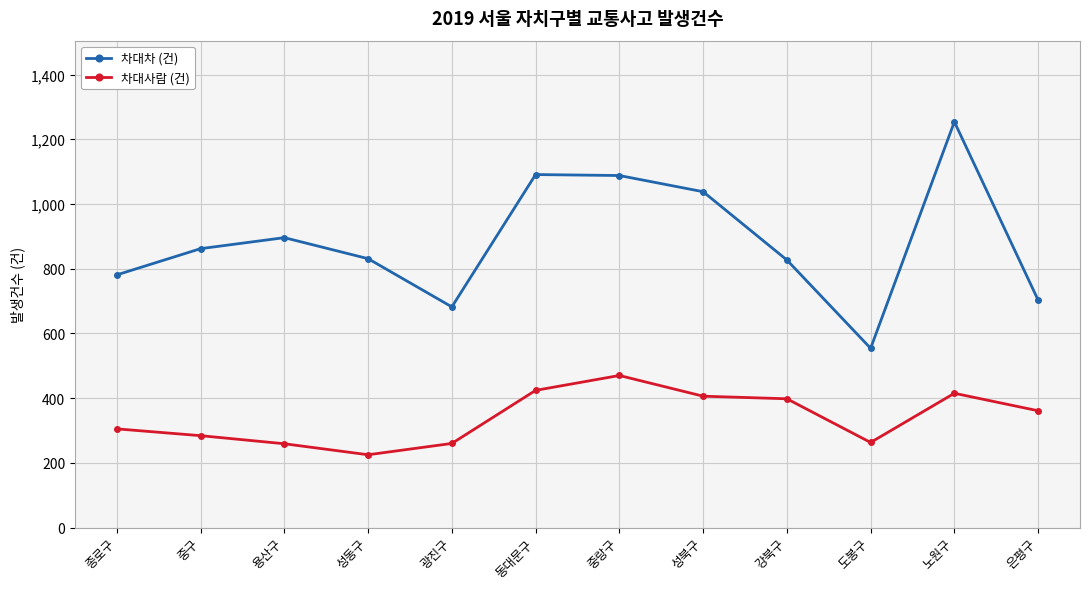

What is the sum of the 차대사람 (건) values at 동대문구 and 종로구?

729